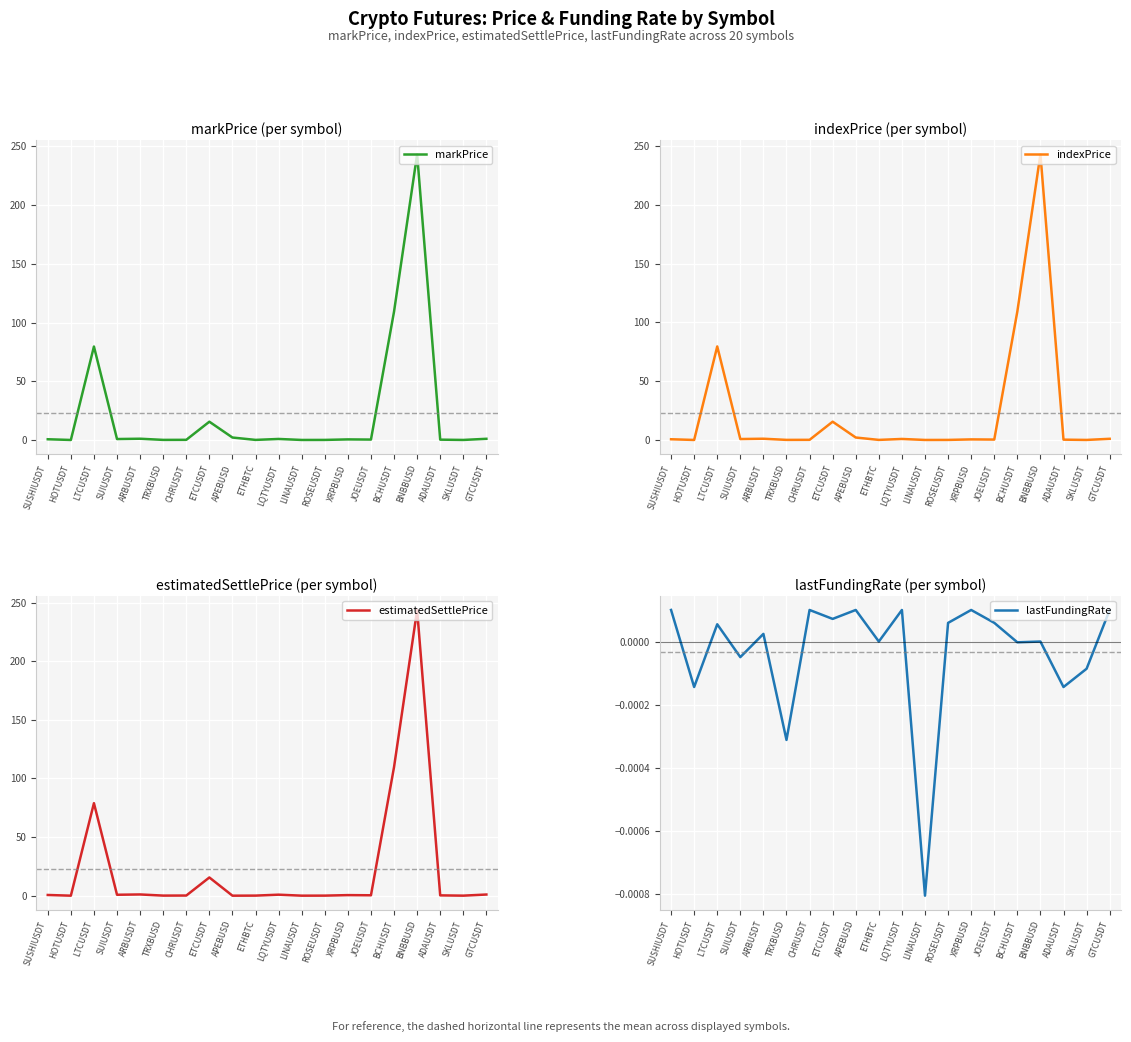

Reading left to right, what are all the values shown in this chart?

markPrice: SUSHIUSDT=0.6	HOTUSDT=0.0	LTCUSDT=79.5	SUIUSDT=0.8	ARBUSDT=1.1	TRXBUSD=0.1	CHRUSDT=0.1	ETCUSDT=15.5	APEBUSD=2.1	ETHBTC=0.1	LQTYUSDT=0.9	LINAUSDT=0.0	ROSEUSDT=0.0	XRPBUSD=0.5	JOEUSDT=0.3	BCHUSDT=109.3	BNBBUSD=243.2	ADAUSDT=0.3	SKLUSDT=0.0	GTCUSDT=1.0
indexPrice: SUSHIUSDT=0.6	HOTUSDT=0.0	LTCUSDT=79.6	SUIUSDT=0.8	ARBUSDT=1.1	TRXBUSD=0.1	CHRUSDT=0.1	ETCUSDT=15.6	APEBUSD=2.1	ETHBTC=0.1	LQTYUSDT=0.9	LINAUSDT=0.0	ROSEUSDT=0.0	XRPBUSD=0.5	JOEUSDT=0.3	BCHUSDT=109.3	BNBBUSD=243.1	ADAUSDT=0.3	SKLUSDT=0.0	GTCUSDT=1.0
estimatedSettlePrice: SUSHIUSDT=0.6	HOTUSDT=0.0	LTCUSDT=78.9	SUIUSDT=0.8	ARBUSDT=1.0	TRXBUSD=0.1	CHRUSDT=0.1	ETCUSDT=15.5	APEBUSD=0.0	ETHBTC=0.1	LQTYUSDT=0.9	LINAUSDT=0.0	ROSEUSDT=0.0	XRPBUSD=0.5	JOEUSDT=0.3	BCHUSDT=109.7	BNBBUSD=243.7	ADAUSDT=0.3	SKLUSDT=0.0	GTCUSDT=1.0
lastFundingRate: SUSHIUSDT=0.0	HOTUSDT=-0.0	LTCUSDT=0.0	SUIUSDT=-0.0	ARBUSDT=0.0	TRXBUSD=-0.0	CHRUSDT=0.0	ETCUSDT=0.0	APEBUSD=0.0	ETHBTC=0.0	LQTYUSDT=0.0	LINAUSDT=-0.0	ROSEUSDT=0.0	XRPBUSD=0.0	JOEUSDT=0.0	BCHUSDT=-0.0	BNBBUSD=0.0	ADAUSDT=-0.0	SKLUSDT=-0.0	GTCUSDT=0.0